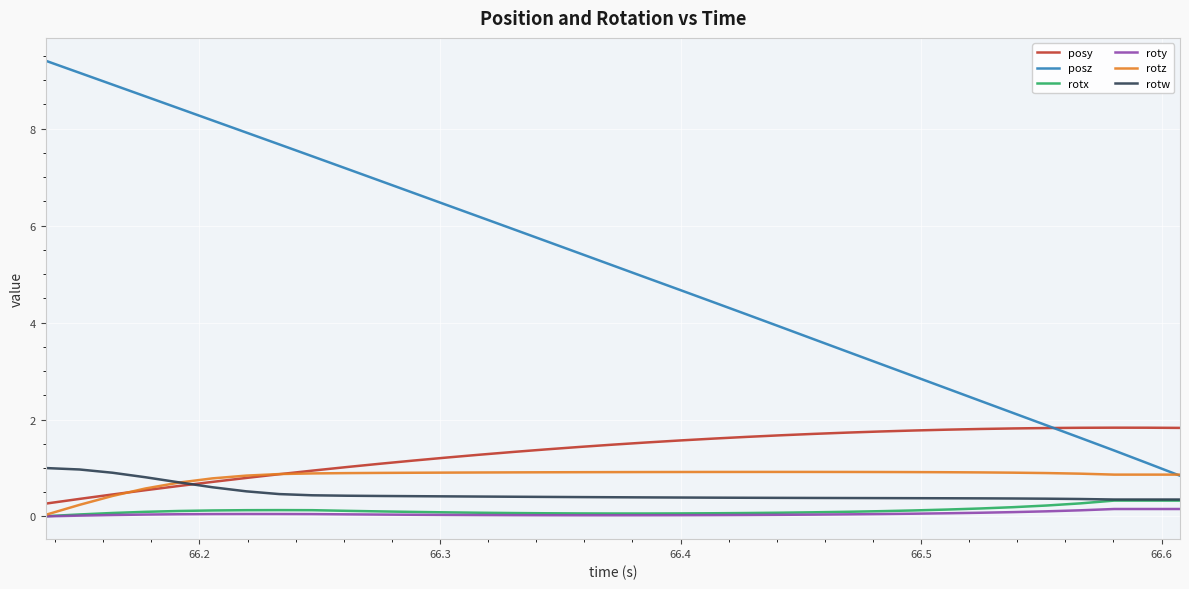

What is the maximum value for posz?

9.4